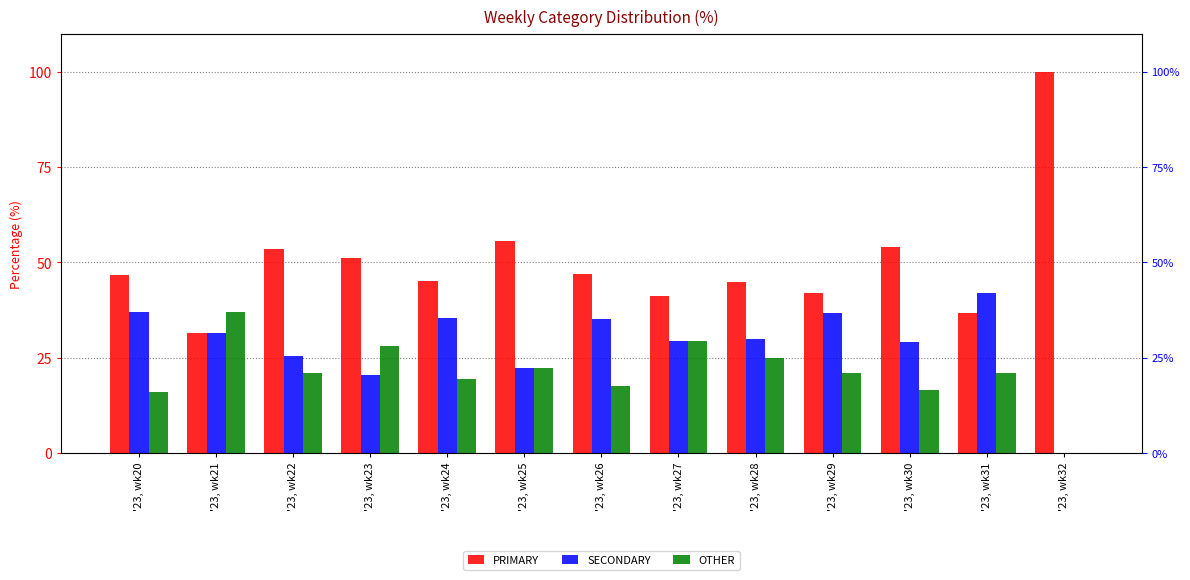

Which label corresponds to the smallest value in the chart?

'23, wk32